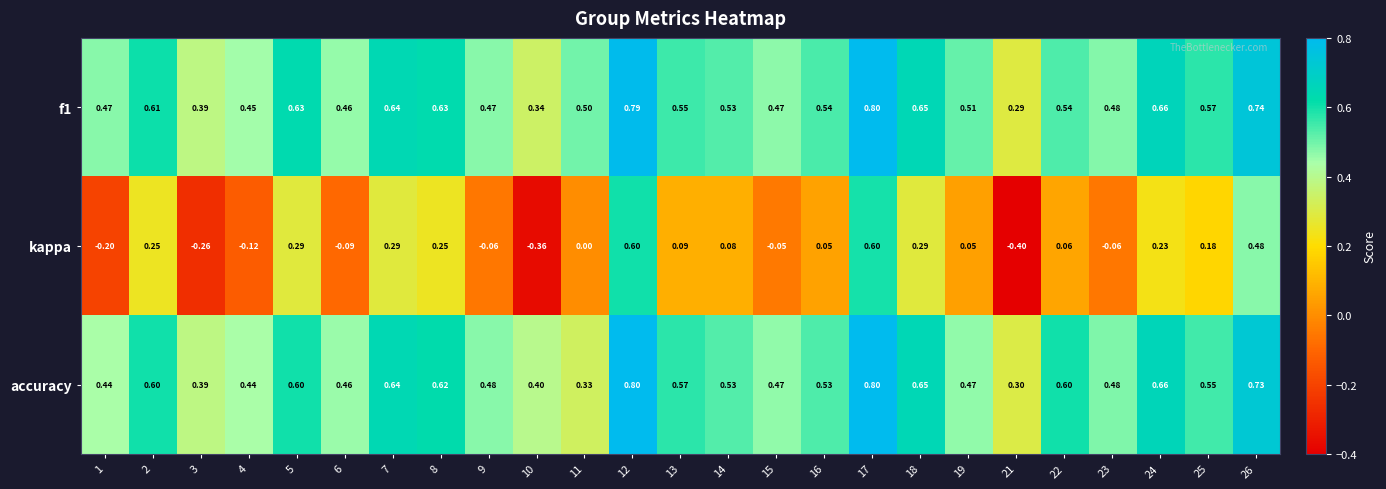

Which series changed the most between 10 and 22?

kappa